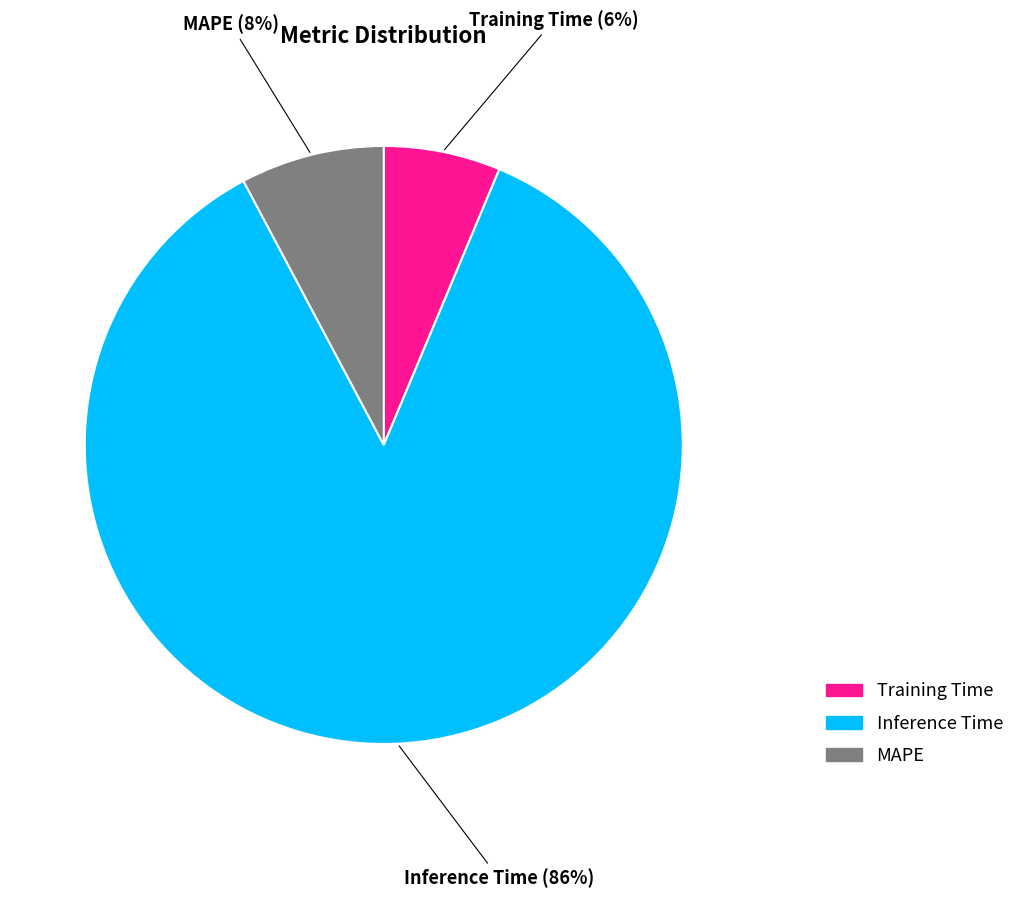

Rank the categories by value from lowest to highest.

Training Time, MAPE, Inference Time